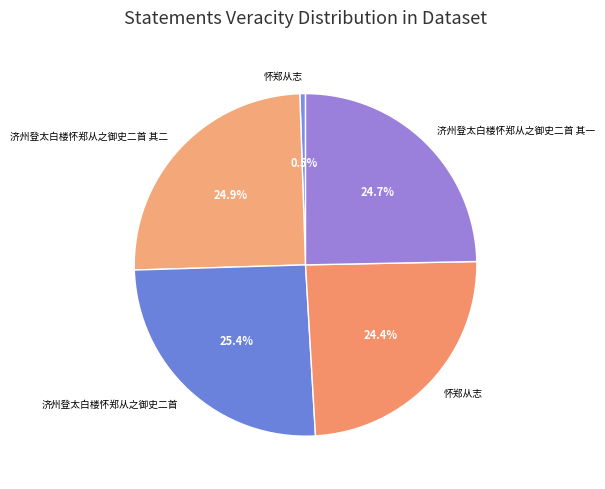

Count the number of slices in the pie.

5